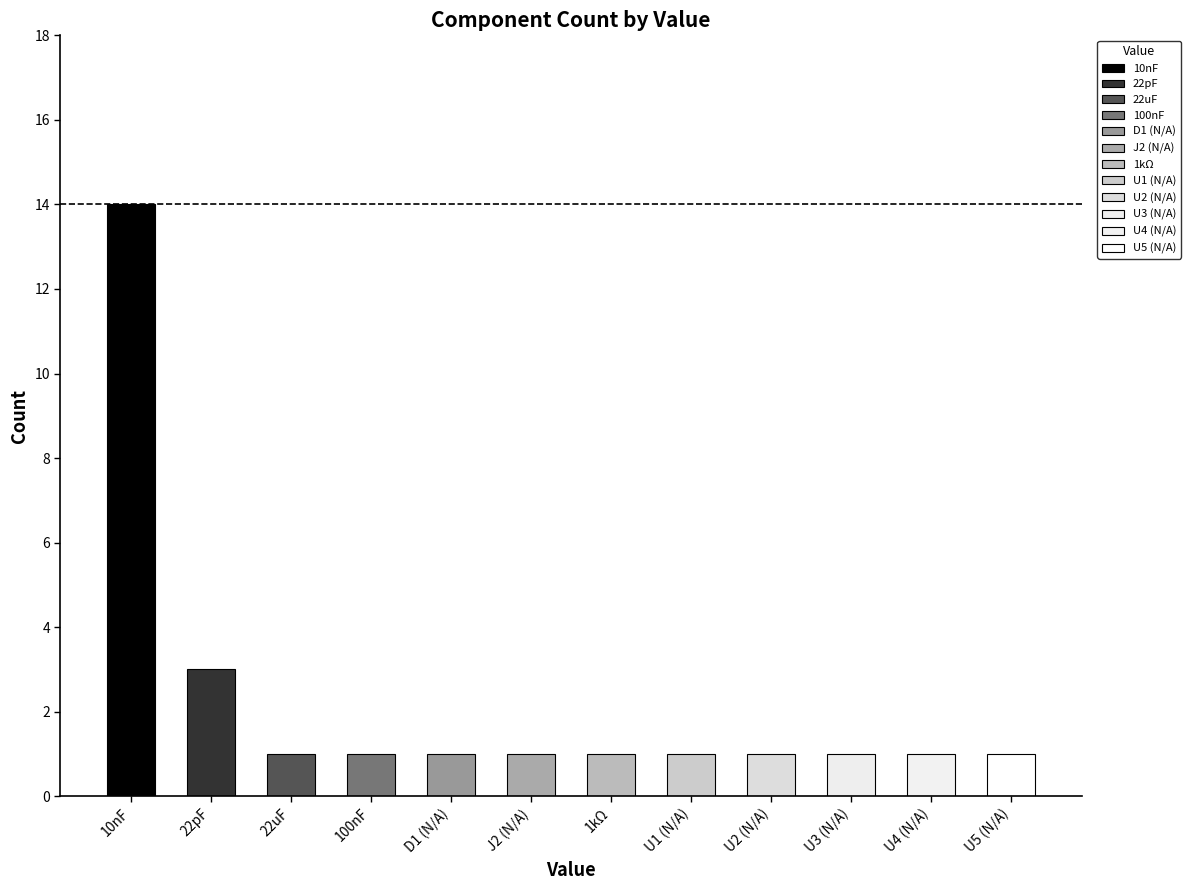

The chart shows a value of 1 at U1 (N/A). True or false?

True